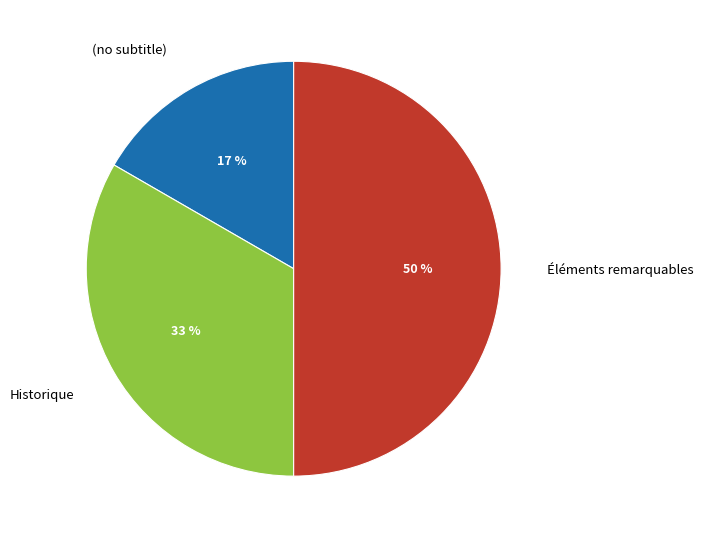

The Historique slice represents 33% of the pie. True or false?

True